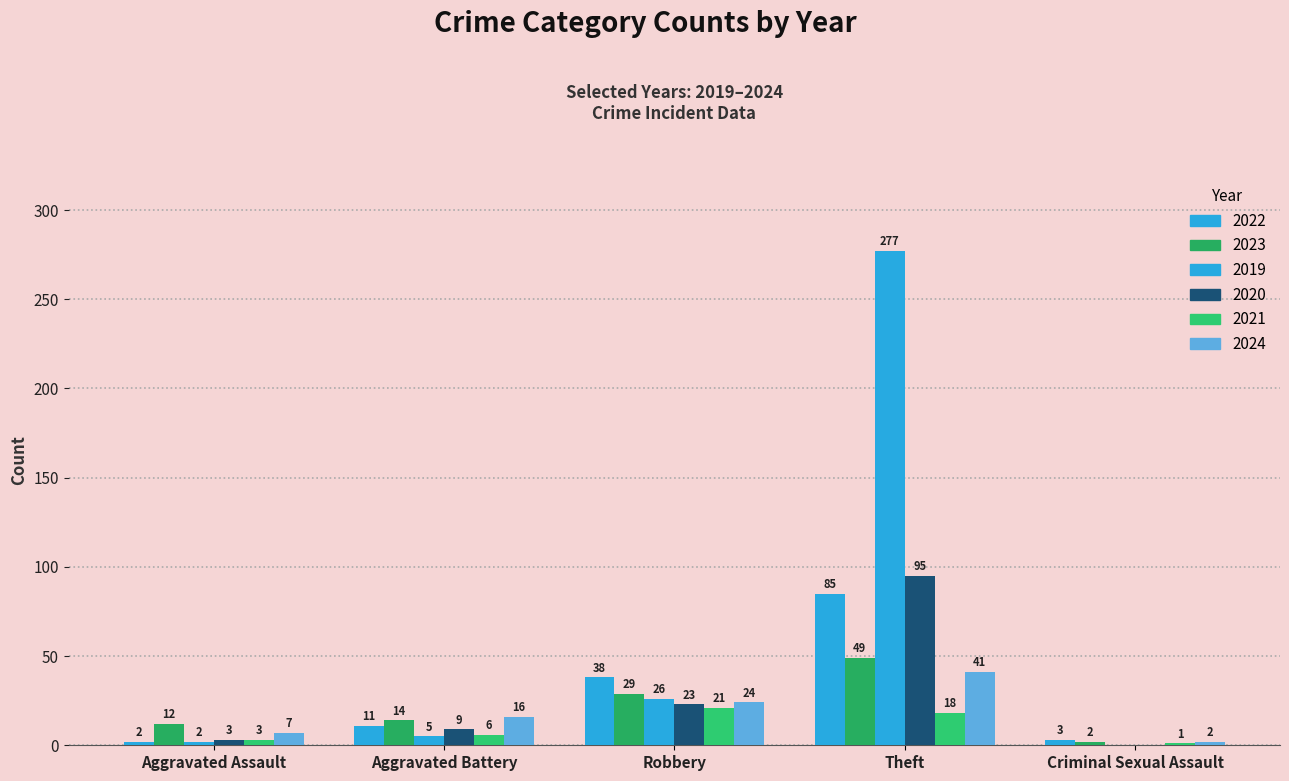

The value of 2020 at Robbery is 5. True or false?

False